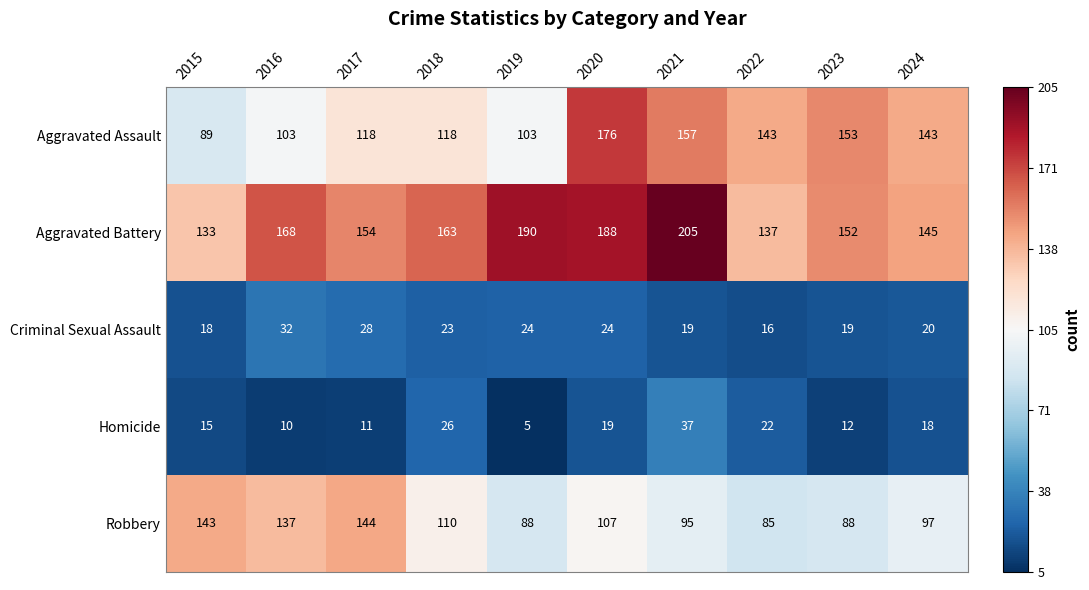

Count the number of data series in this chart.

5